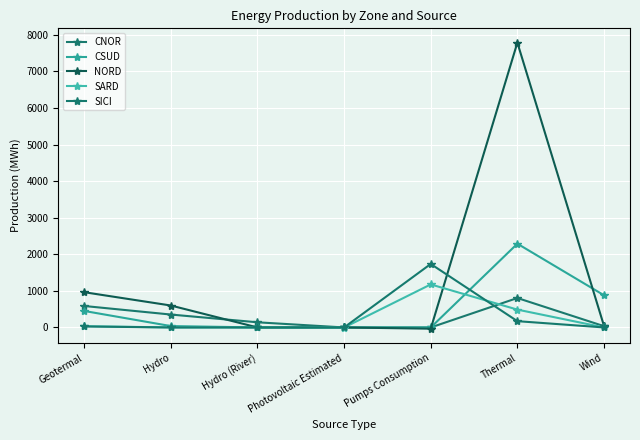

How many intersections are there between CNOR and NORD?

2